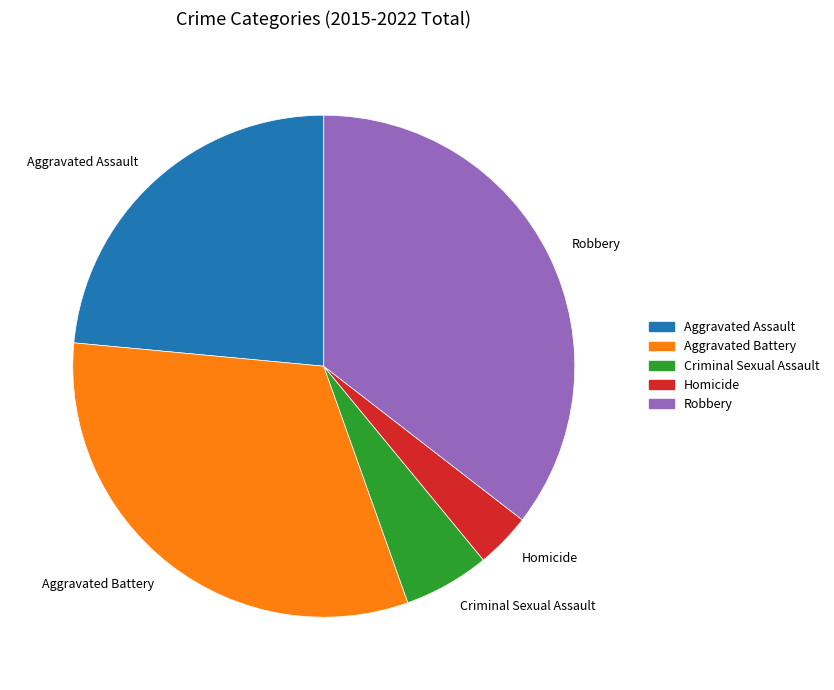

Rank the categories by value from lowest to highest.

Homicide, Criminal Sexual Assault, Aggravated Assault, Aggravated Battery, Robbery